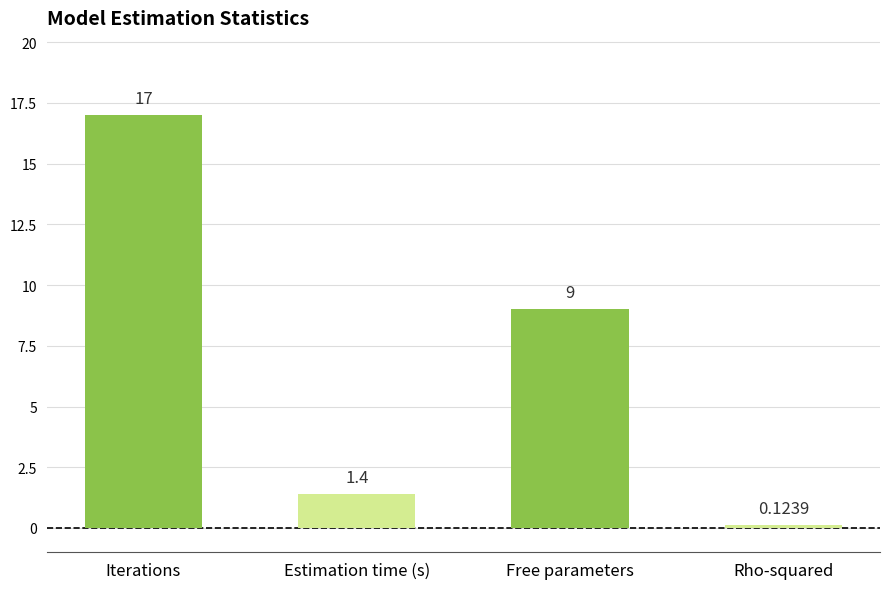

What is the sum of all values?

27.5